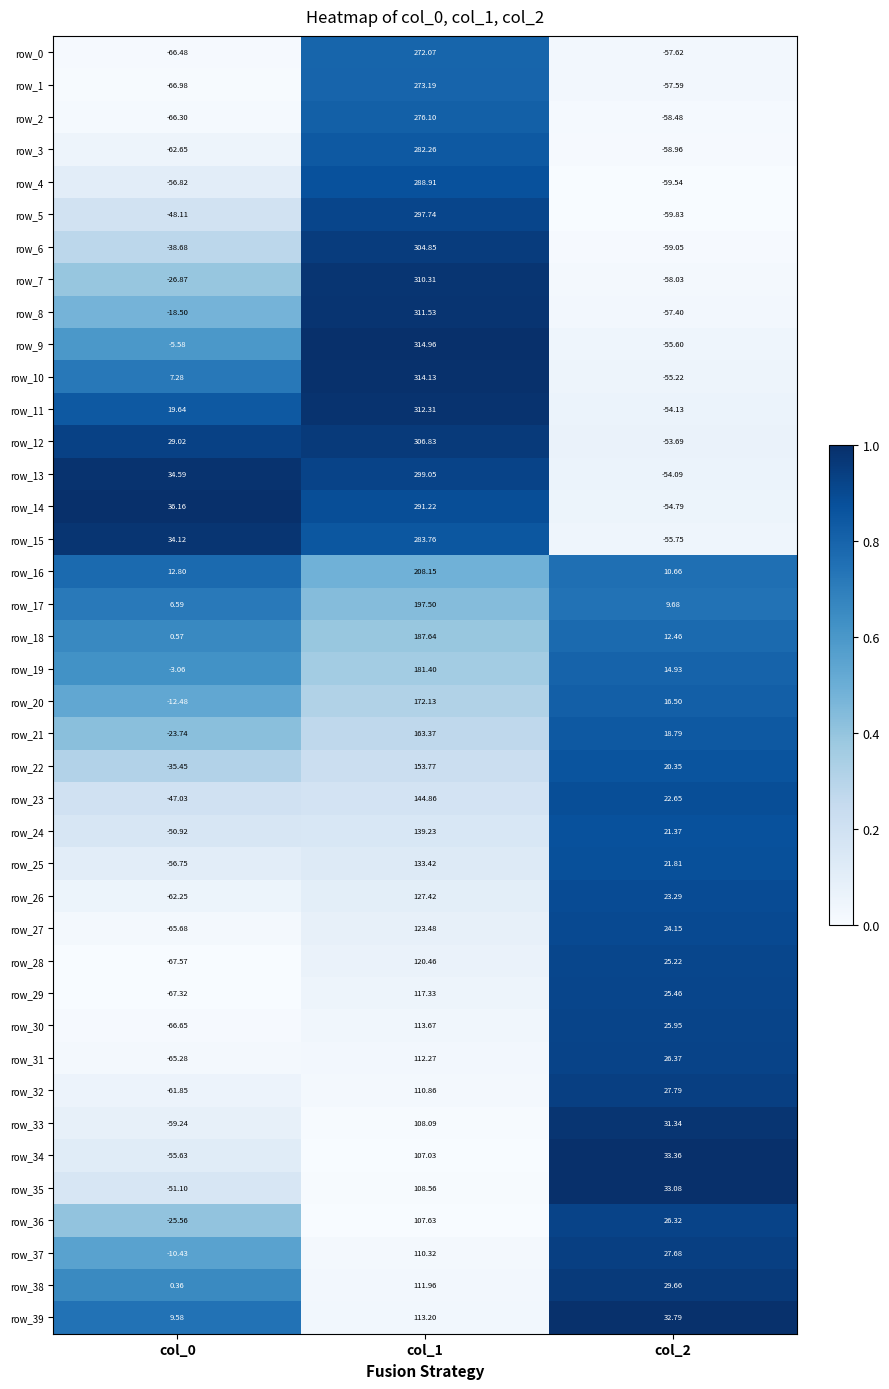

Is the value of row_8 at col_1 greater than the value of row_34 at col_0?

Yes